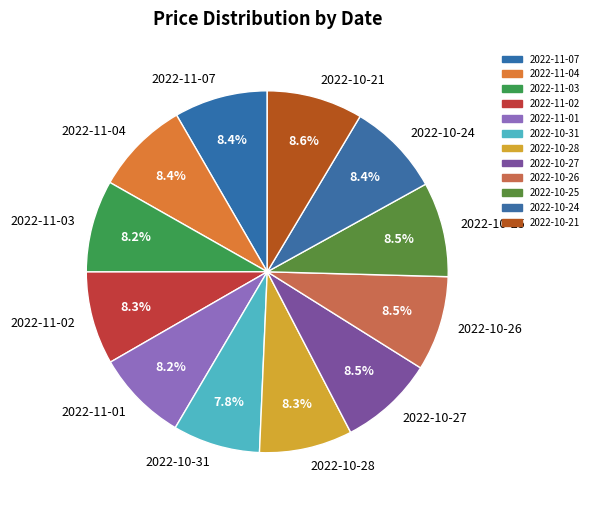

Is it true that 2022-10-26 is 16% of the pie?

False